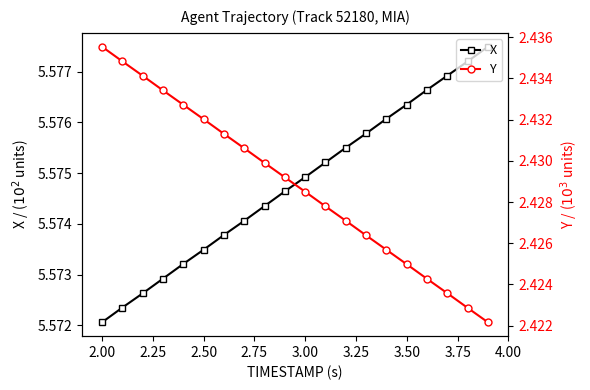

True or false: X has more than 1 interior local peaks.

False